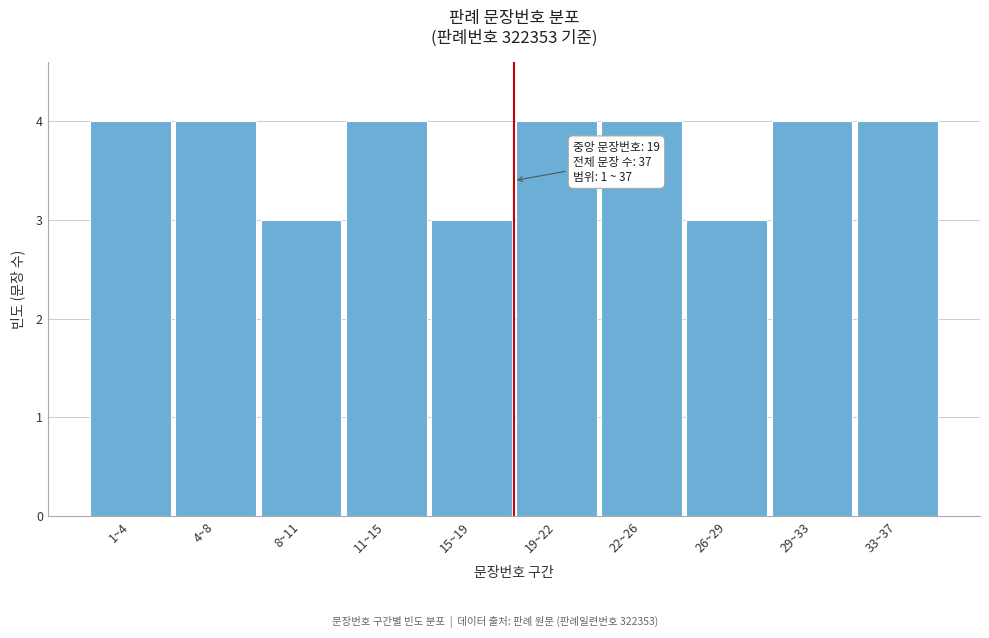

Reading left to right, extract all data points from this chart.

1~4=4	4~8=4	8~11=3	11~15=4	15~19=3	19~22=4	22~26=4	26~29=3	29~33=4	33~37=4